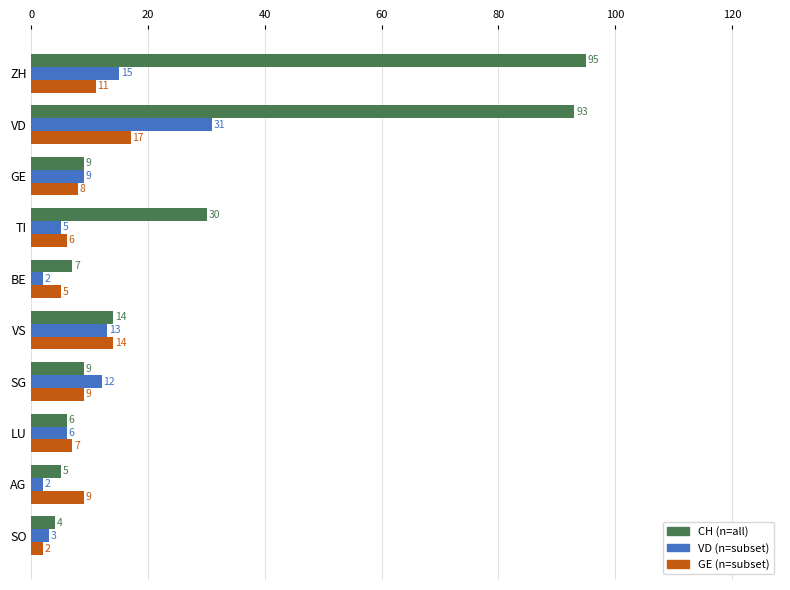

How many series are shown in this chart?

3